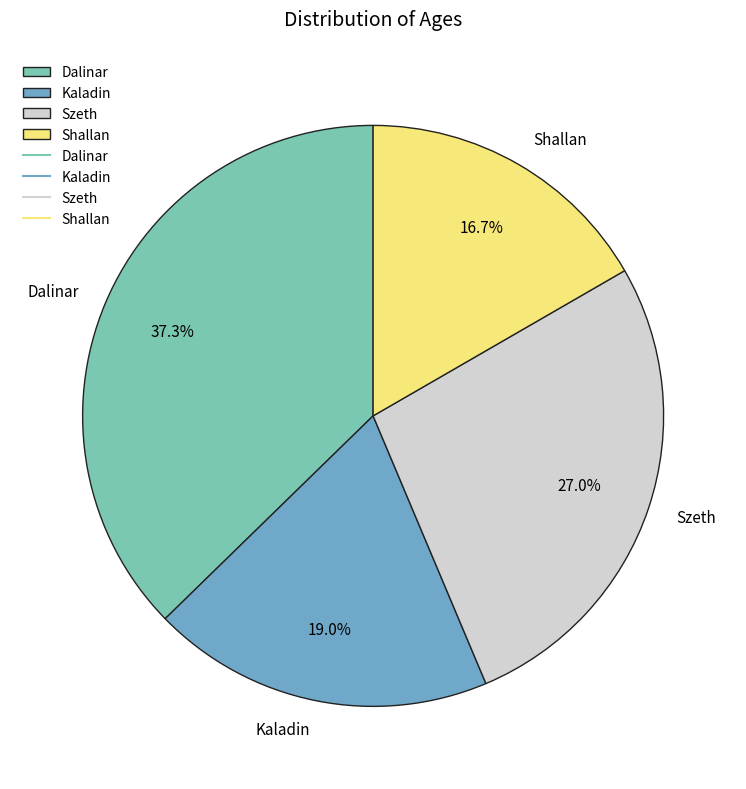

The Dalinar slice represents 25% of the pie. True or false?

False